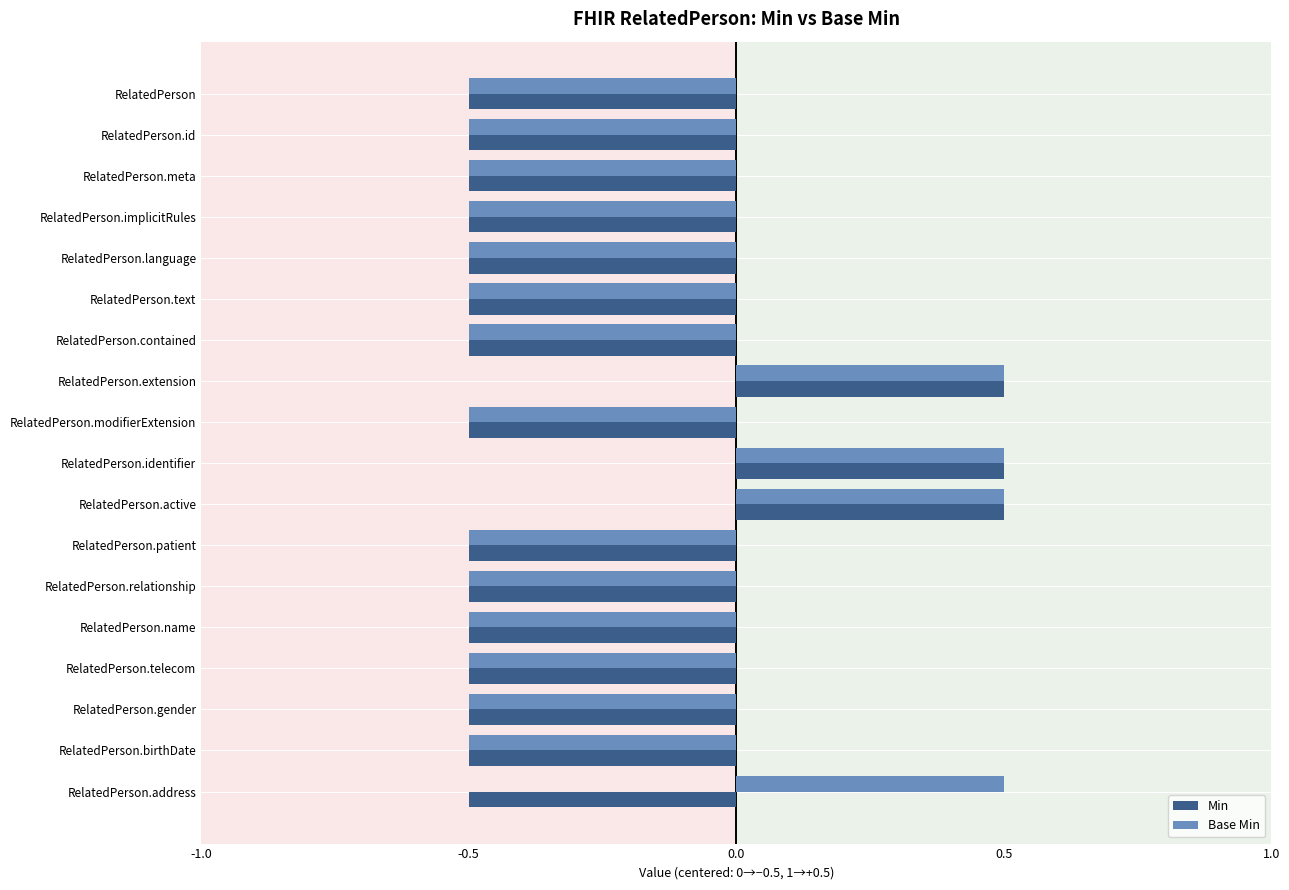

The value of Min at RelatedPerson.identifier is 0.9. True or false?

False